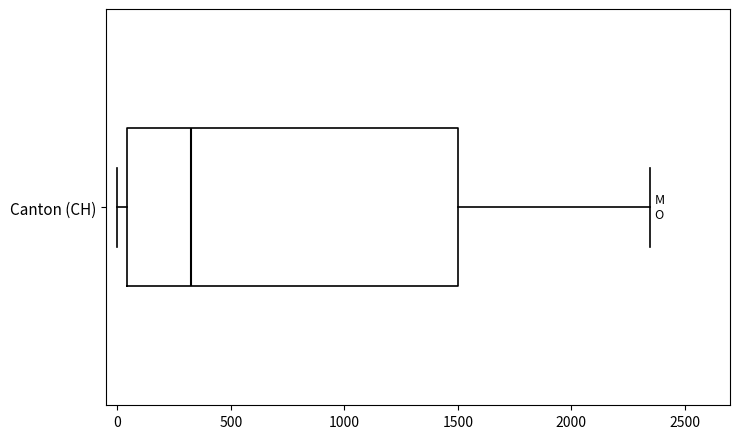

Transcribe this box plot: give where the median line is, the range the box spans, and where the two whiskers end, as read against the x-axis. The values are not printed on the chart, so give them approximately, as read against the axis.

median 300, box 50 to 1500, whiskers 0 to 2350